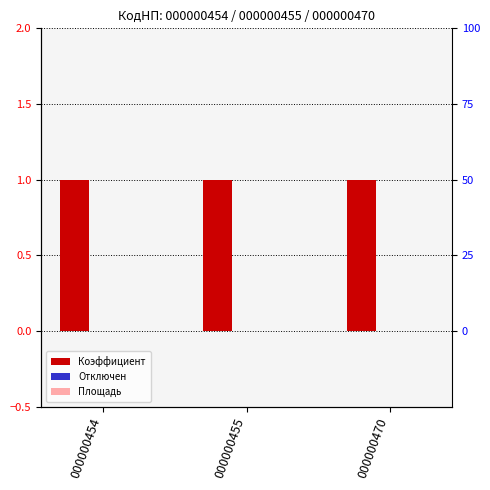

What is the minimum value for Коэффициент?

1